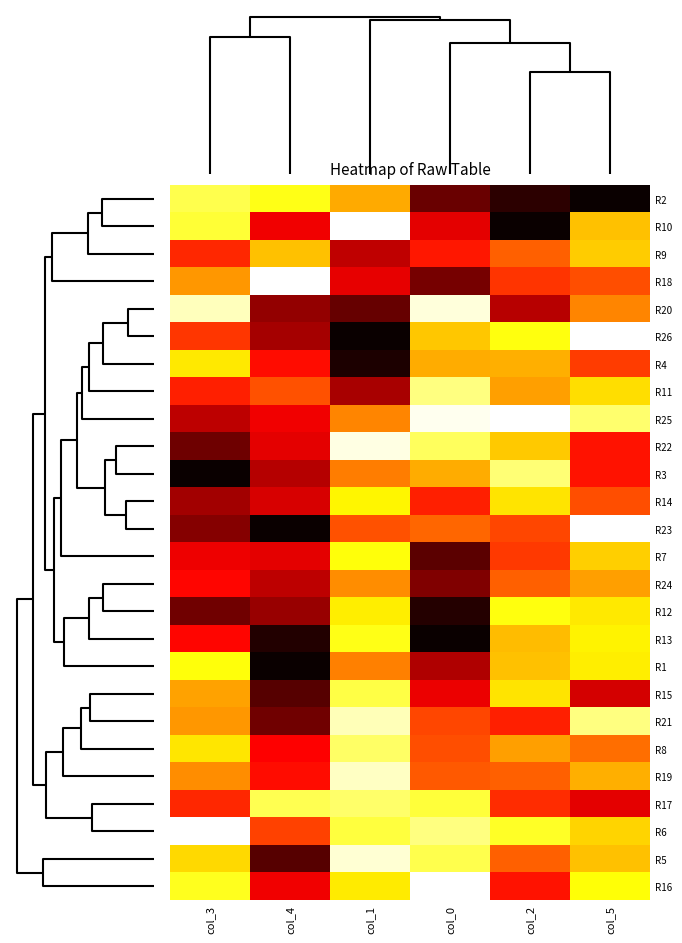

Reading left to right, list all the values displayed in this chart.

R2: col_3=0.2	col_4=0.2	col_1=0.4	col_0=0.9	col_2=0.9	col_5=1.0
R10: col_3=0.2	col_4=0.7	col_1=0.0	col_0=0.7	col_2=1.0	col_5=0.3
R9: col_3=0.6	col_4=0.3	col_1=0.7	col_0=0.6	col_2=0.5	col_5=0.3
R18: col_3=0.4	col_4=0.0	col_1=0.7	col_0=0.8	col_2=0.6	col_5=0.5
R20: col_3=0.1	col_4=0.8	col_1=0.9	col_0=0.0	col_2=0.7	col_5=0.4
R26: col_3=0.6	col_4=0.8	col_1=1.0	col_0=0.3	col_2=0.2	col_5=0.0
R4: col_3=0.3	col_4=0.6	col_1=1.0	col_0=0.4	col_2=0.4	col_5=0.5
R11: col_3=0.6	col_4=0.5	col_1=0.8	col_0=0.1	col_2=0.4	col_5=0.3
R25: col_3=0.7	col_4=0.7	col_1=0.4	col_0=0.0	col_2=0.0	col_5=0.1
R22: col_3=0.8	col_4=0.7	col_1=0.0	col_0=0.2	col_2=0.3	col_5=0.6
R3: col_3=1.0	col_4=0.7	col_1=0.4	col_0=0.4	col_2=0.1	col_5=0.6
R14: col_3=0.8	col_4=0.7	col_1=0.3	col_0=0.6	col_2=0.3	col_5=0.5
R23: col_3=0.8	col_4=1.0	col_1=0.5	col_0=0.5	col_2=0.5	col_5=0.0
R7: col_3=0.7	col_4=0.7	col_1=0.2	col_0=0.9	col_2=0.5	col_5=0.3
R24: col_3=0.6	col_4=0.7	col_1=0.4	col_0=0.8	col_2=0.5	col_5=0.4
R12: col_3=0.8	col_4=0.8	col_1=0.3	col_0=1.0	col_2=0.2	col_5=0.3
R13: col_3=0.6	col_4=1.0	col_1=0.2	col_0=1.0	col_2=0.4	col_5=0.3
R1: col_3=0.2	col_4=1.0	col_1=0.4	col_0=0.8	col_2=0.3	col_5=0.3
R15: col_3=0.4	col_4=0.9	col_1=0.2	col_0=0.7	col_2=0.3	col_5=0.7
R21: col_3=0.4	col_4=0.8	col_1=0.1	col_0=0.5	col_2=0.6	col_5=0.1
R8: col_3=0.3	col_4=0.6	col_1=0.2	col_0=0.5	col_2=0.4	col_5=0.5
R19: col_3=0.4	col_4=0.6	col_1=0.1	col_0=0.5	col_2=0.5	col_5=0.4
R17: col_3=0.6	col_4=0.2	col_1=0.2	col_0=0.2	col_2=0.6	col_5=0.7
R6: col_3=0.0	col_4=0.5	col_1=0.2	col_0=0.1	col_2=0.2	col_5=0.3
R5: col_3=0.3	col_4=0.9	col_1=0.0	col_0=0.2	col_2=0.5	col_5=0.3
R16: col_3=0.2	col_4=0.7	col_1=0.3	col_0=0.0	col_2=0.6	col_5=0.2